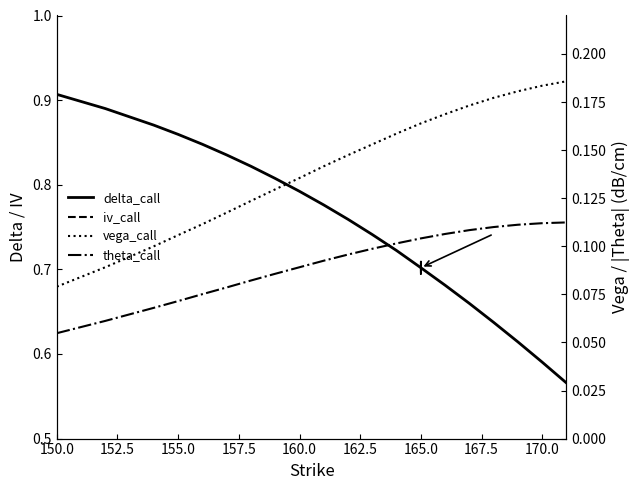

What is the smallest value displayed?

0.1